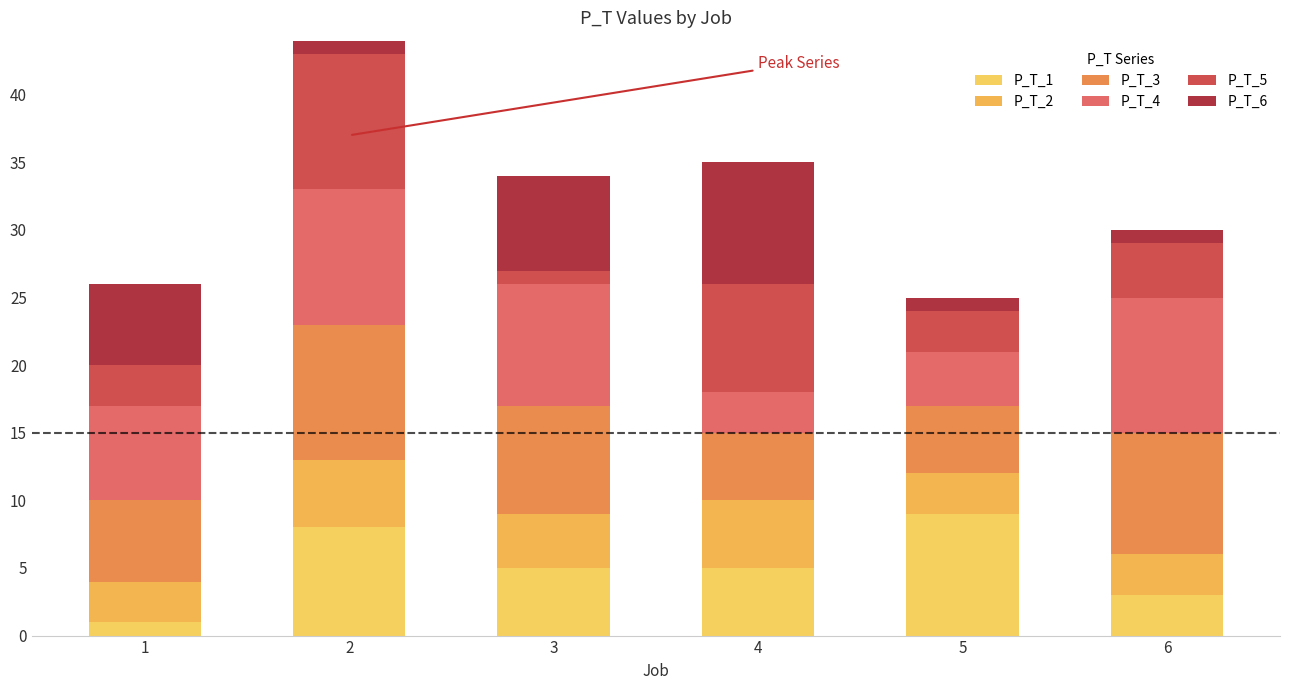

Reading right to left, extract all data points from this chart.

P_T_1: 6=3	5=9	4=5	3=5	2=8	1=1
P_T_2: 6=3	5=3	4=5	3=4	2=5	1=3
P_T_3: 6=9	5=5	4=5	3=8	2=10	1=6
P_T_4: 6=10	5=4	4=3	3=9	2=10	1=7
P_T_5: 6=4	5=3	4=8	3=1	2=10	1=3
P_T_6: 6=1	5=1	4=9	3=7	2=4	1=6